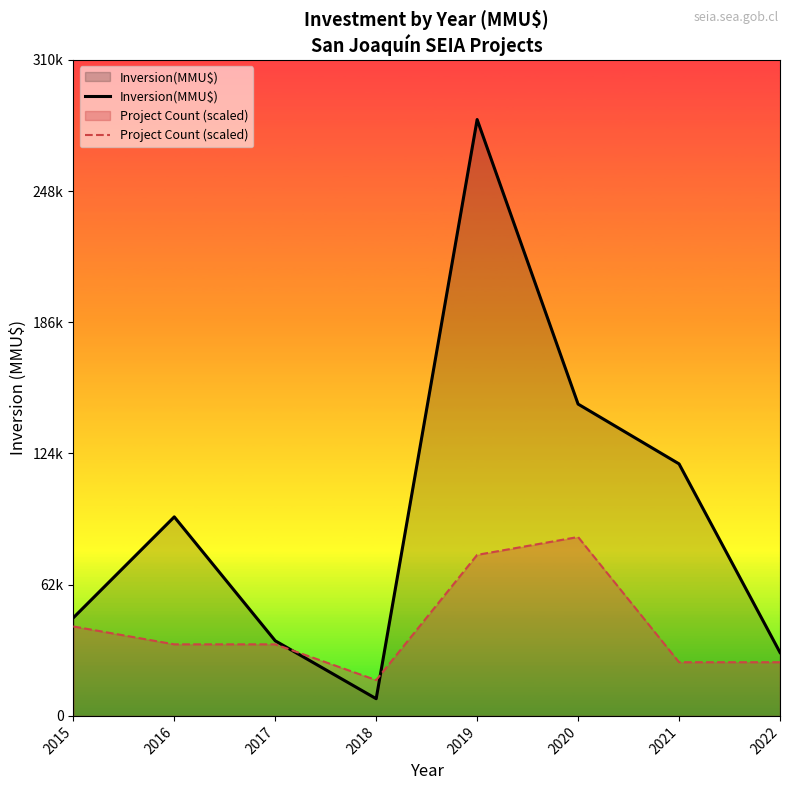

Is the value of Project Count (scaled) at 2019 greater than the value of Inversion(MMU$) at 2017?

Yes